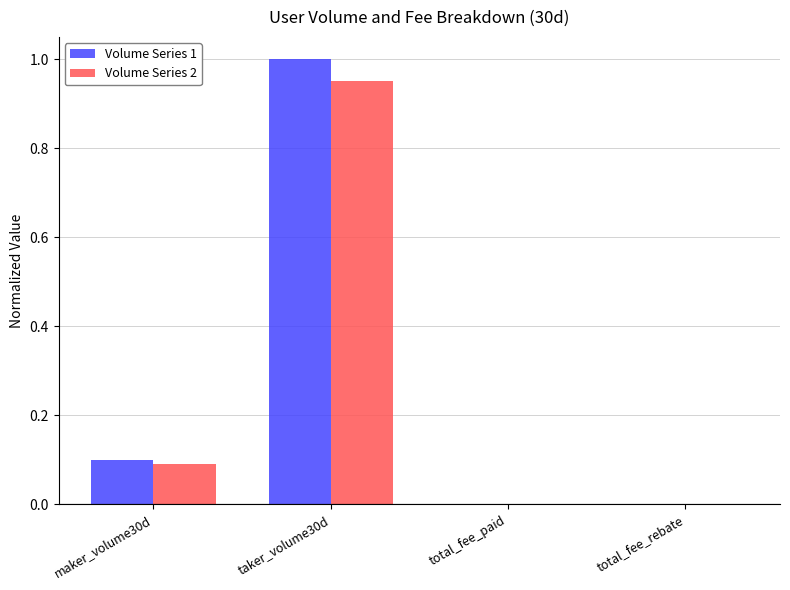

Is the value of Volume Series 1 at taker_volume30d greater than the value of Volume Series 2 at total_fee_rebate?

Yes